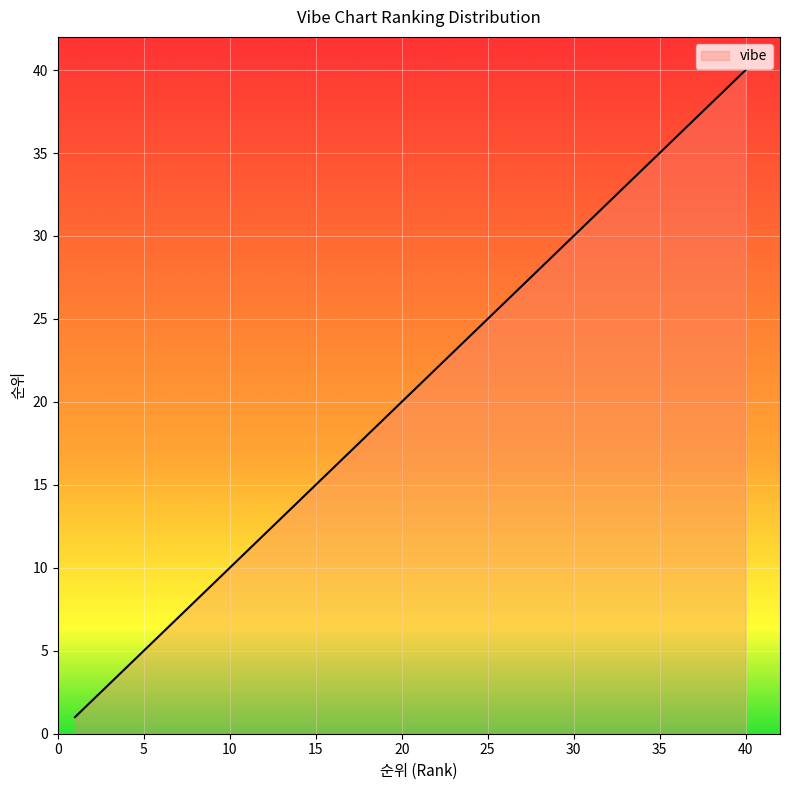

What is the difference between the maximum and minimum values?

39